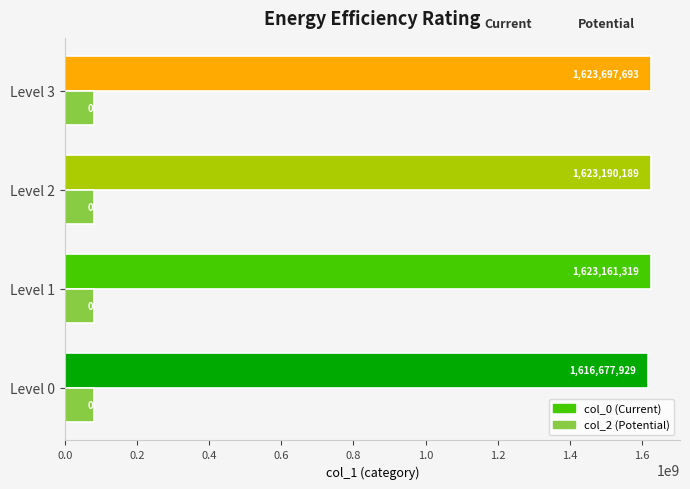

Count the number of categories in the chart.

4